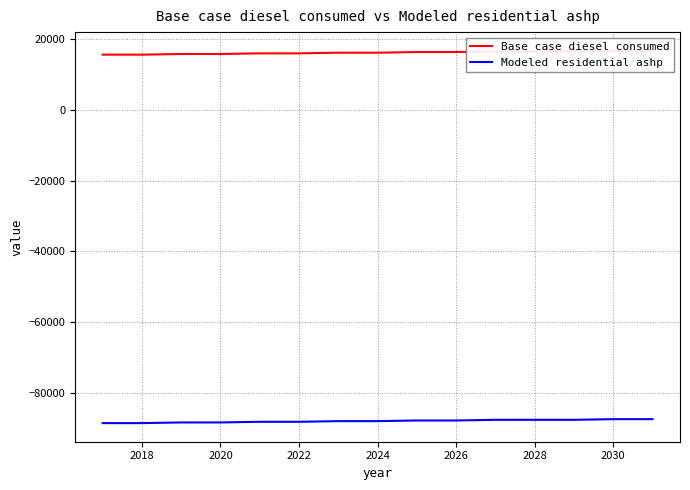

What is the highest value of the Base case diesel consumed series?

16571.0